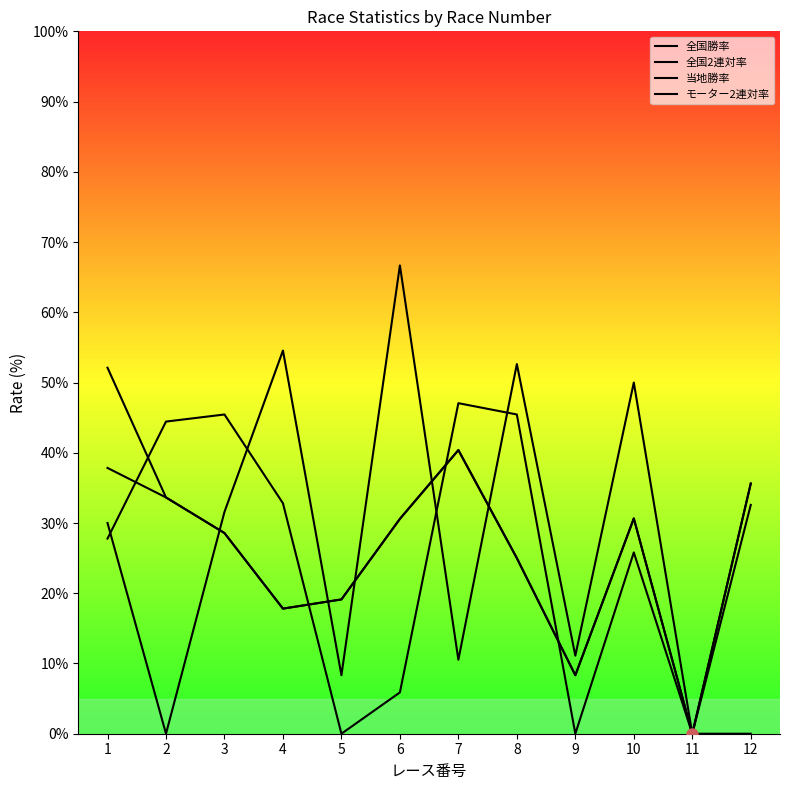

Reading left to right, list all the values displayed in this chart.

全国勝率: 1=52.1	2=33.6	3=28.6	4=17.8	5=19.1	6=30.6	7=40.4	8=25.0	9=8.3	10=30.6	11=0.0	12=35.6
全国2連対率: 1=37.8	2=33.6	3=28.6	4=17.8	5=19.1	6=30.6	7=40.4	8=25.0	9=8.3	10=30.6	11=0.0	12=35.6
当地勝率: 1=30.0	2=0.0	3=31.6	4=54.5	5=8.3	6=66.7	7=10.5	8=52.6	9=11.1	10=50.0	11=0.0	12=0.0
モーター2連対率: 1=27.8	2=44.4	3=45.5	4=32.8	5=0.0	6=5.9	7=47.1	8=45.5	9=0.0	10=25.8	11=0.0	12=32.6